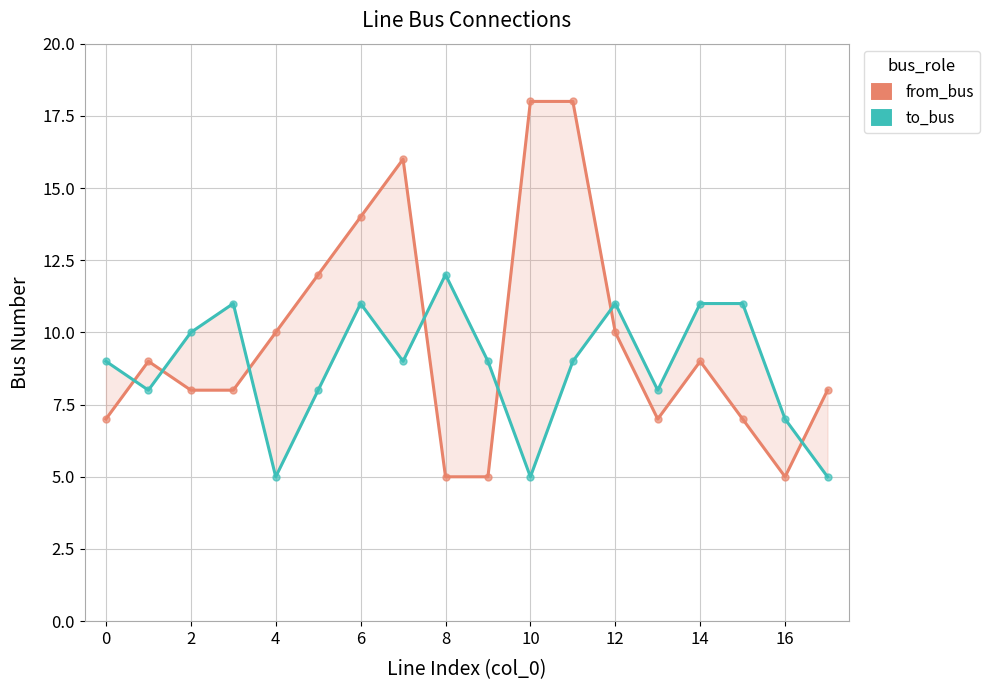

How many values in the from_bus series are below 9?

9